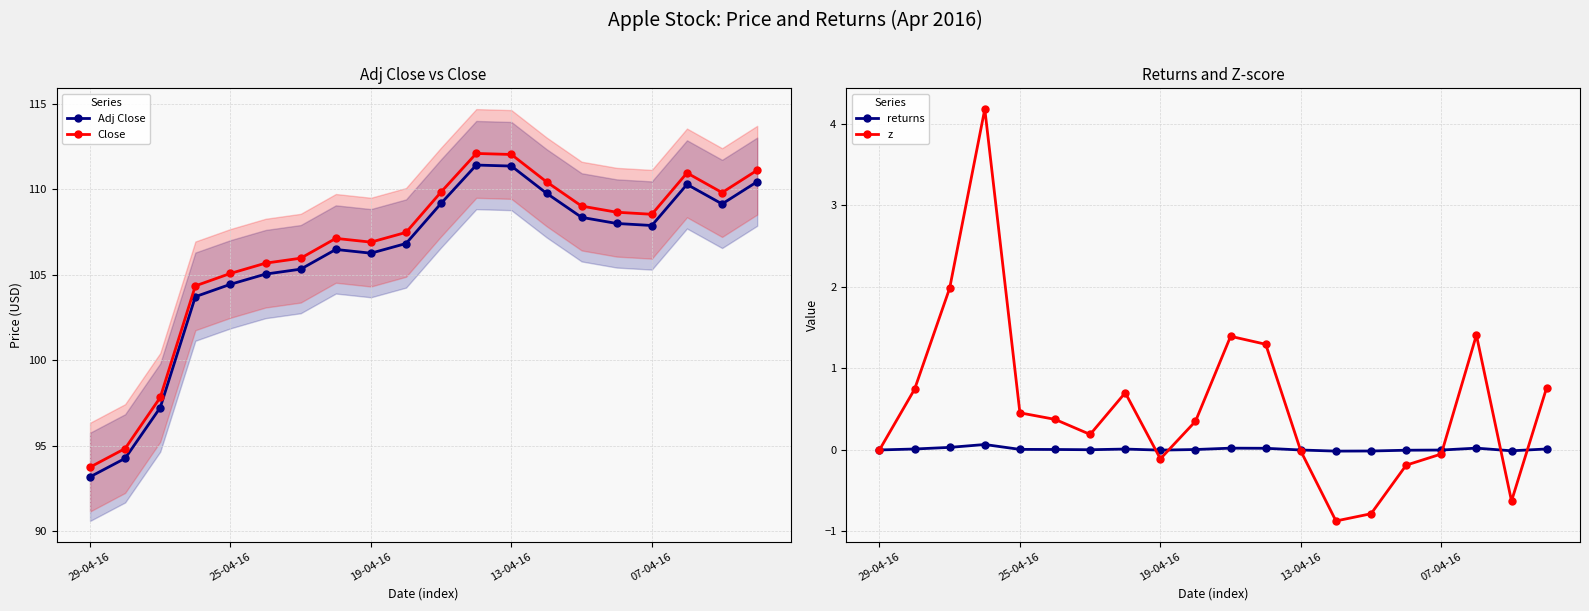

The Close series shows 105.1 at 25-04-16. True or false?

True